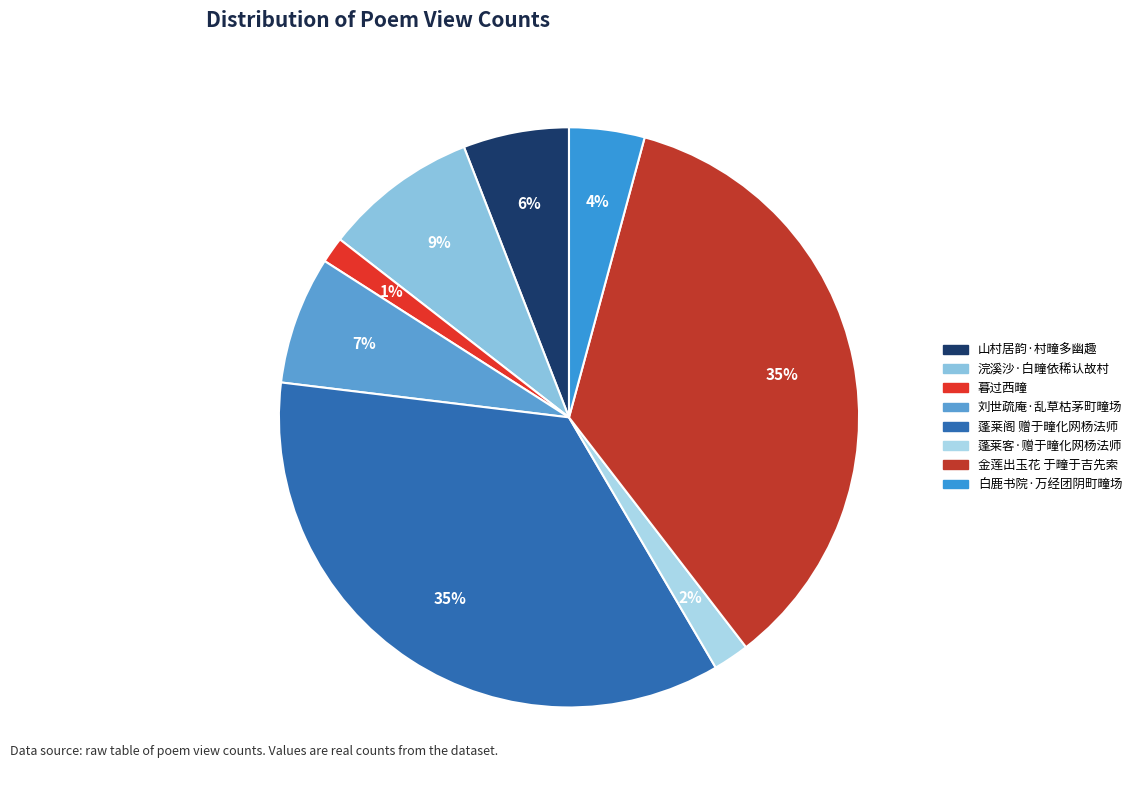

Is it true that 蓬莱阁 赠于疃化网杨法师 is 49% of the pie?

False